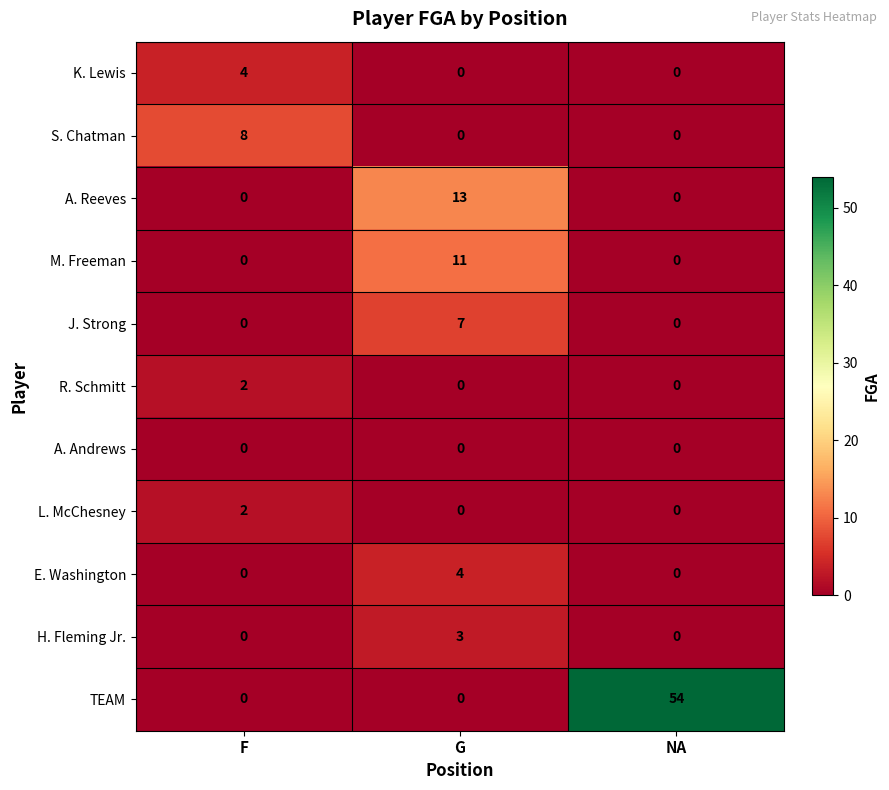

What is the sum of all K. Lewis values?

4